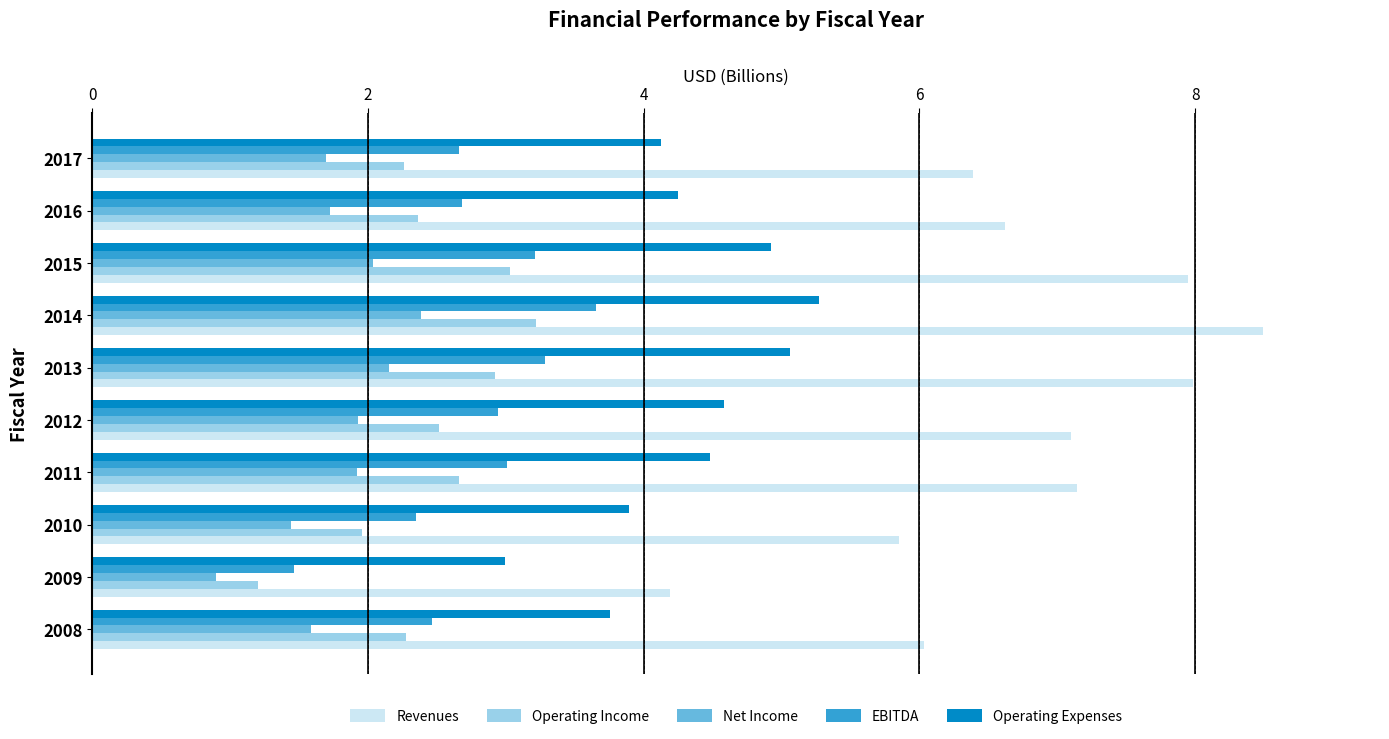

Which series has the largest total across all categories?

Revenues